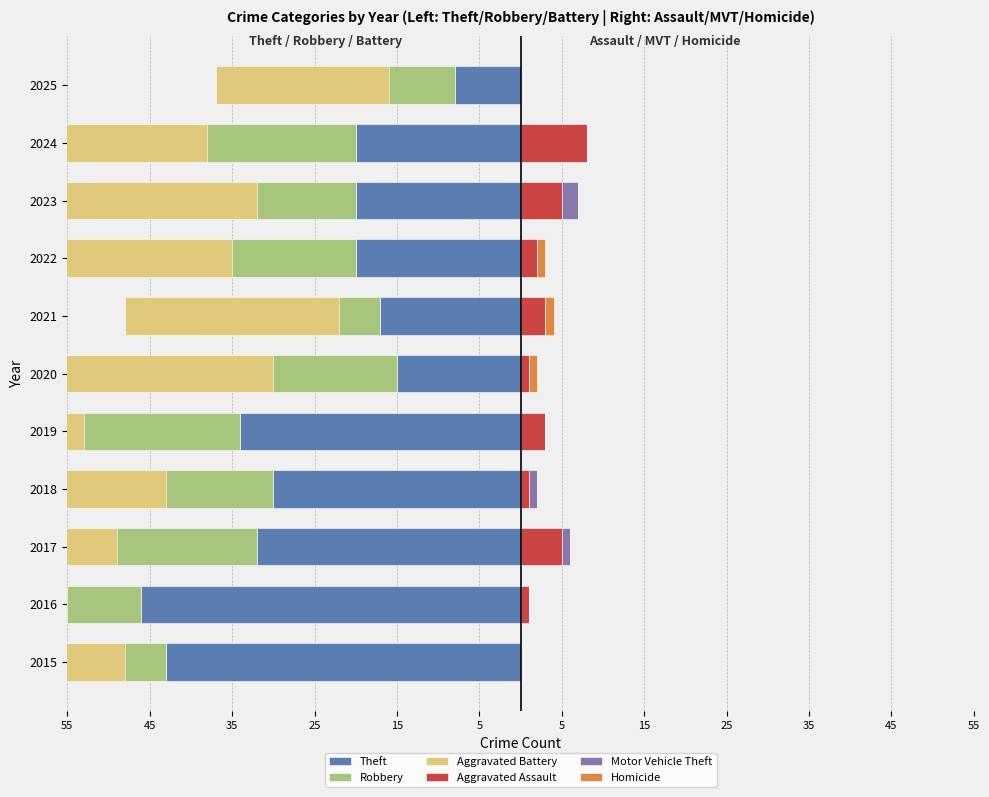

What is the average value of the Aggravated Assault series?

3